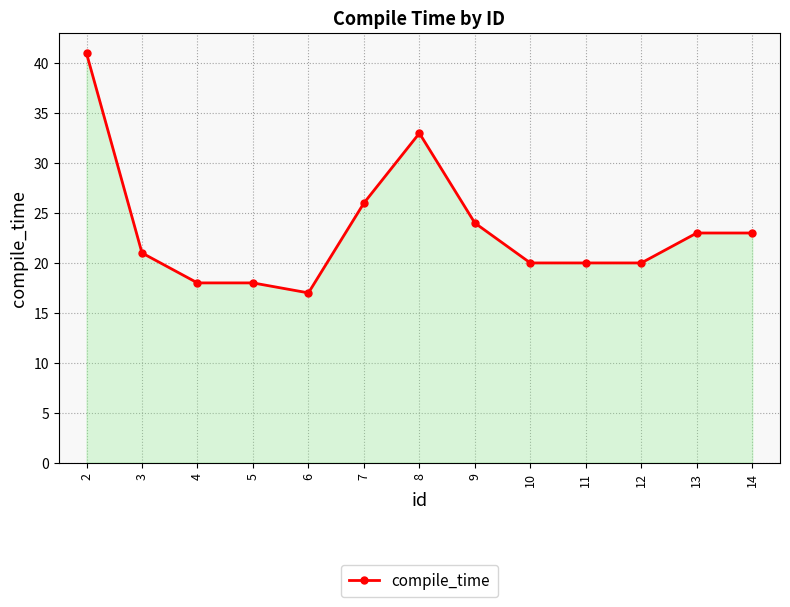

True or false: the data shows 48 at 8.

False